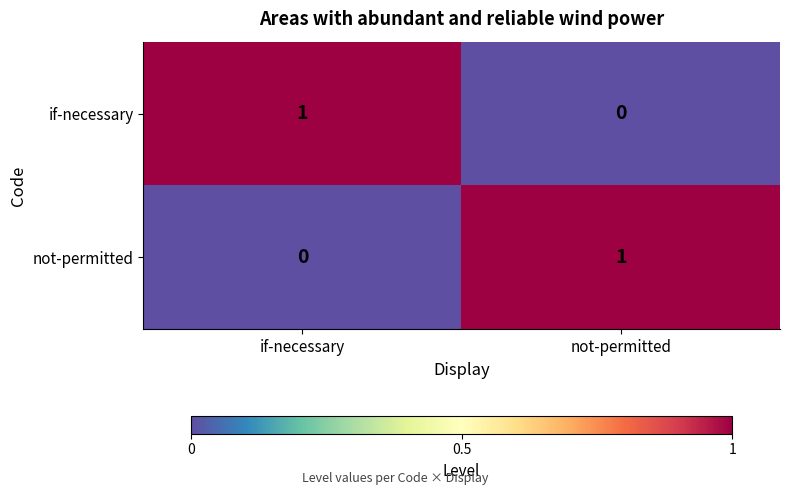

Rank the categories by if-necessary value from highest to lowest.

if-necessary, not-permitted